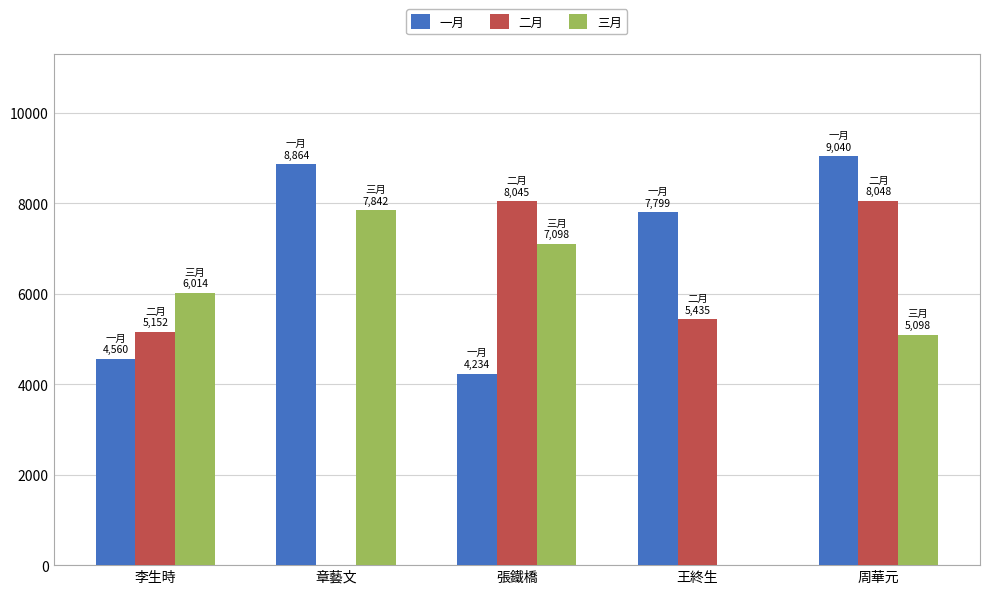

What is the total value across all series at 王終生?

13234